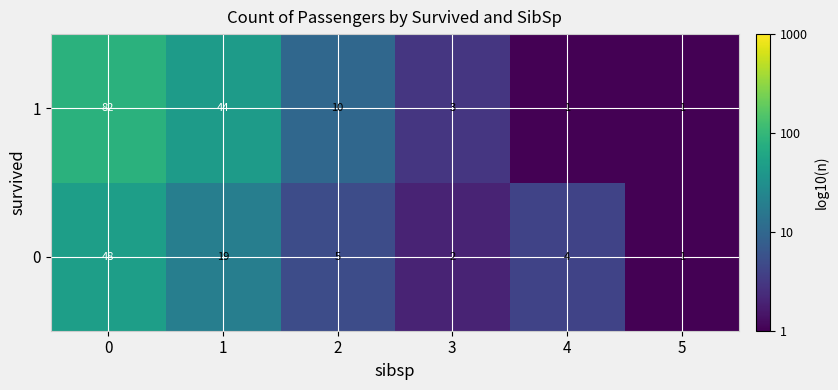

Rank the series by their maximum value, from lowest to highest.

0, 1